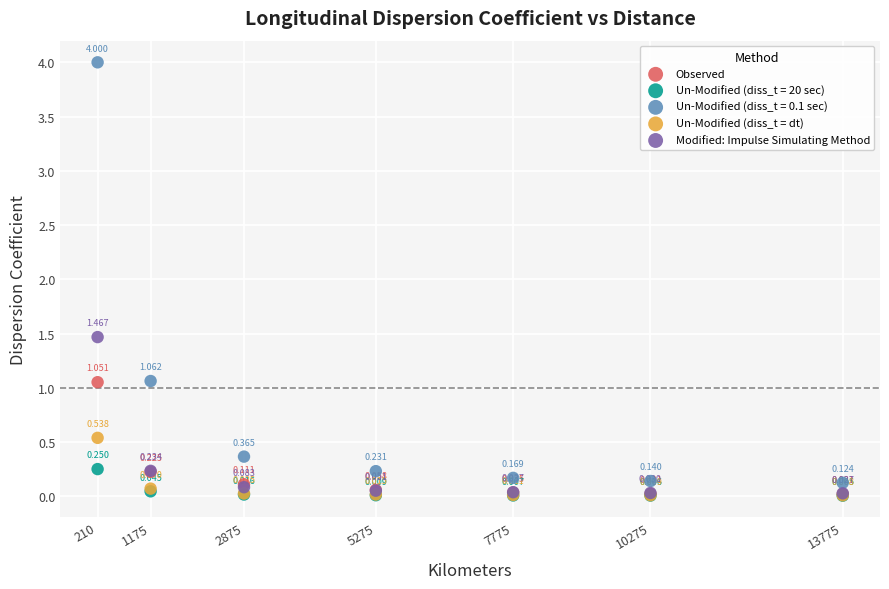

Which series has the largest Y range (max minus min)?

Un-Modified (diss_t = 0.1 sec)